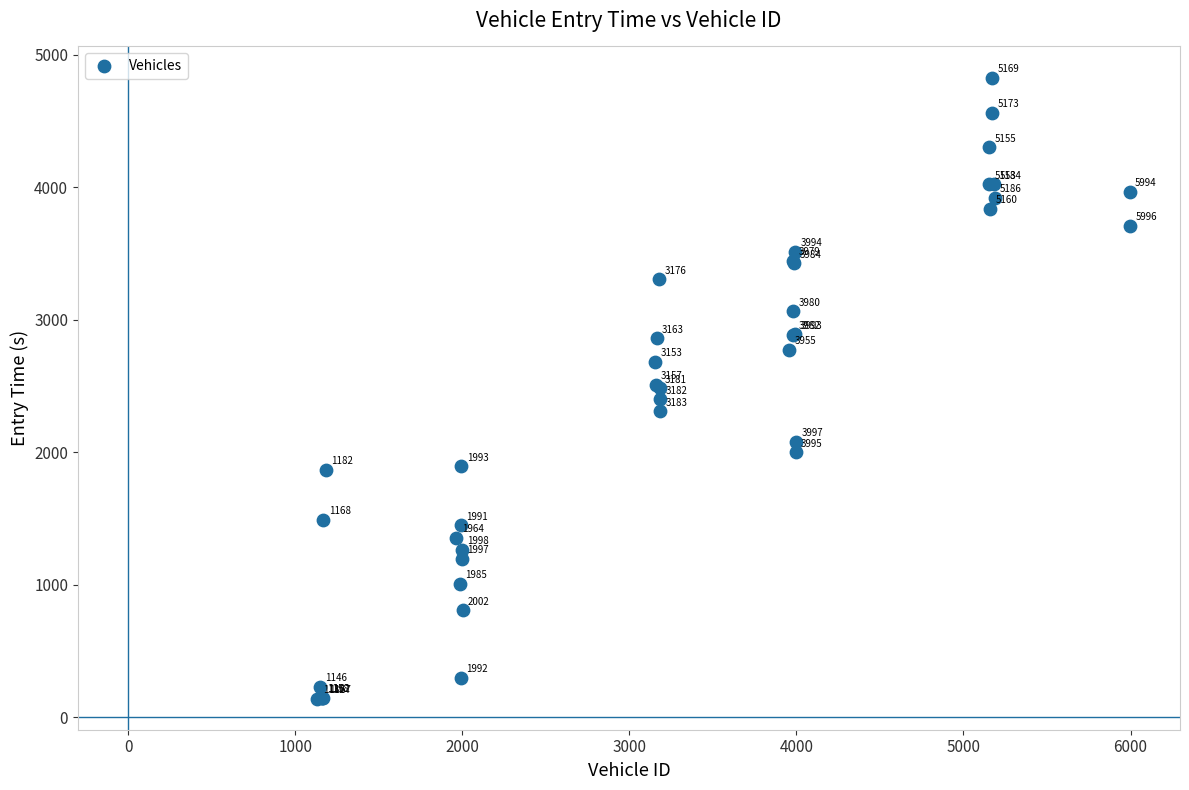

What Y value in the scatter plot is closest to 2483?

2482.2